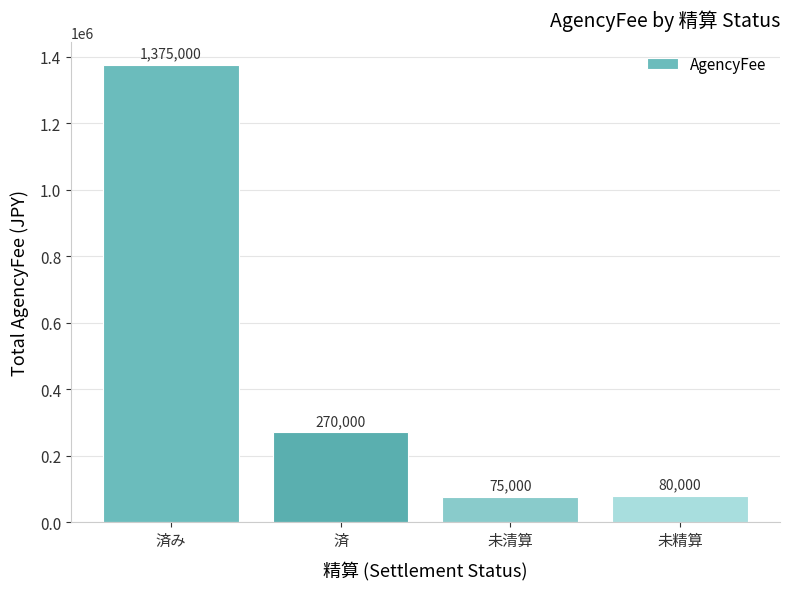

List the labels in order of value, smallest first.

未清算, 未精算, 済, 済み